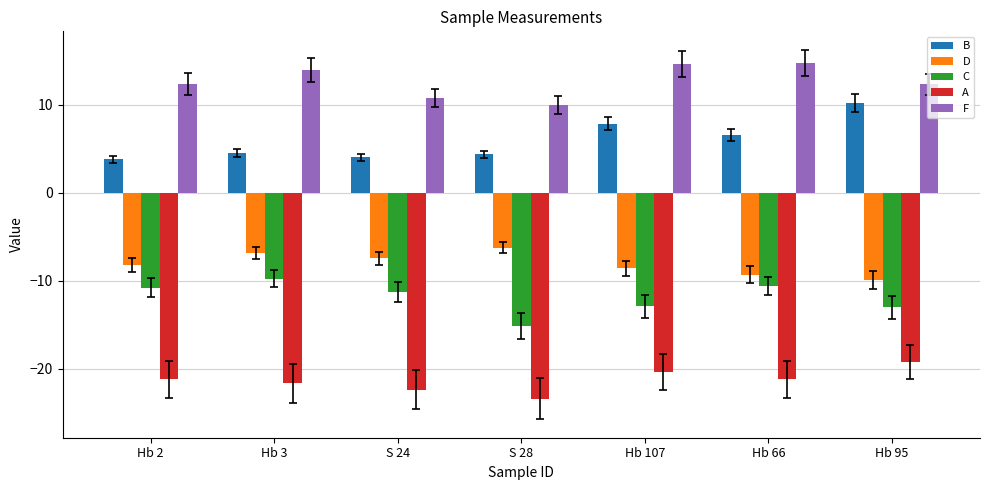

What is the spread (max minus min) of values at Hb 66?

36.0